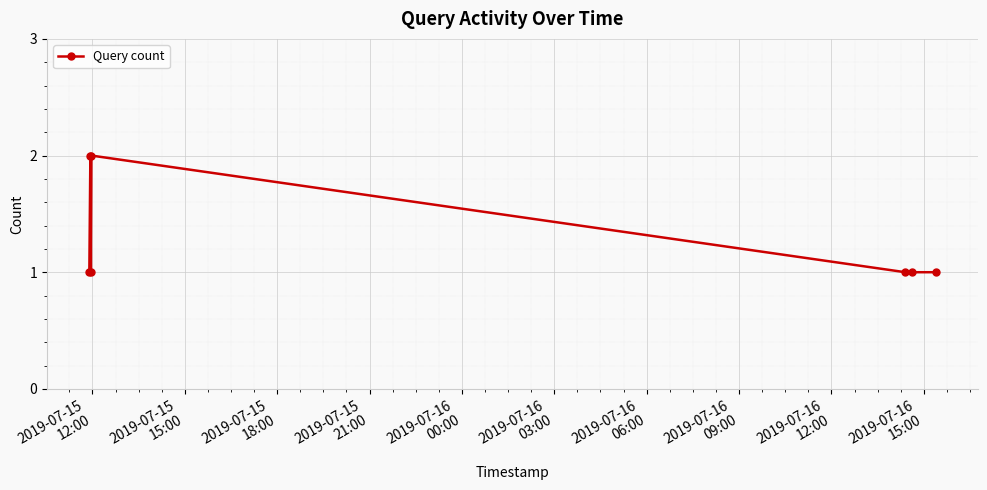

What is the sum of all values?

9